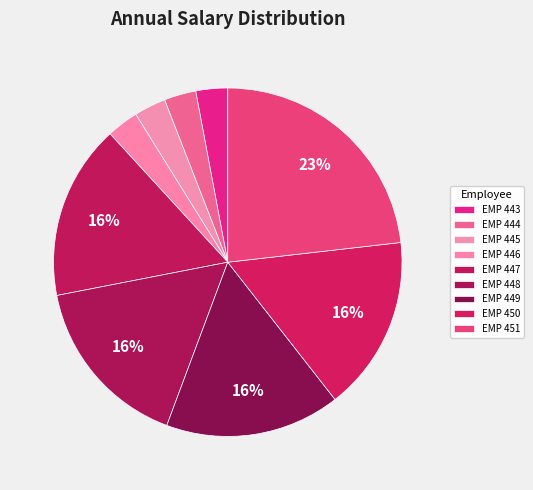

Does EMP 449 represent more than half of the total?

No